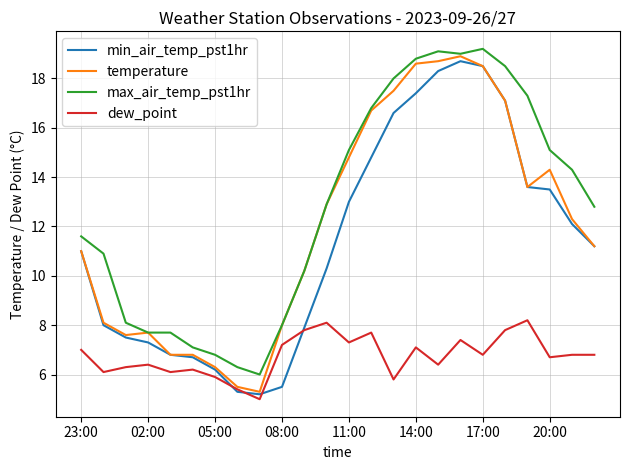

What is the maximum value for dew_point?

8.2